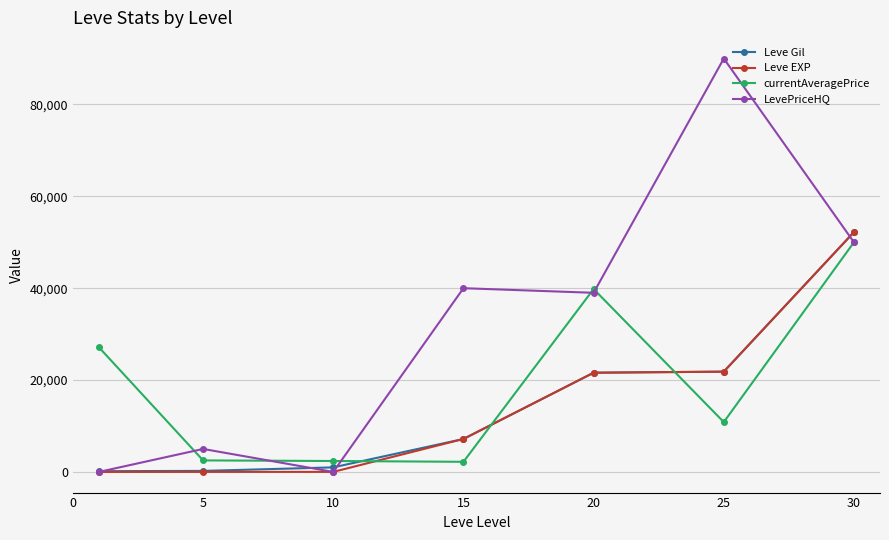

Which series has the largest range (max minus min)?

LevePriceHQ